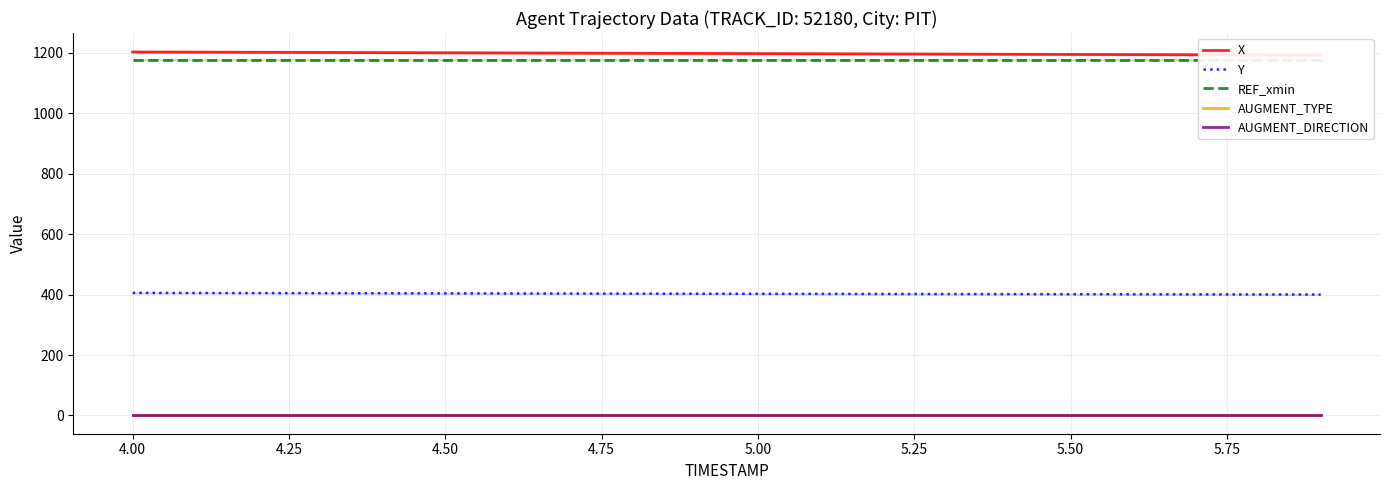

True or false: AUGMENT_TYPE and Y intersect in this chart.

False